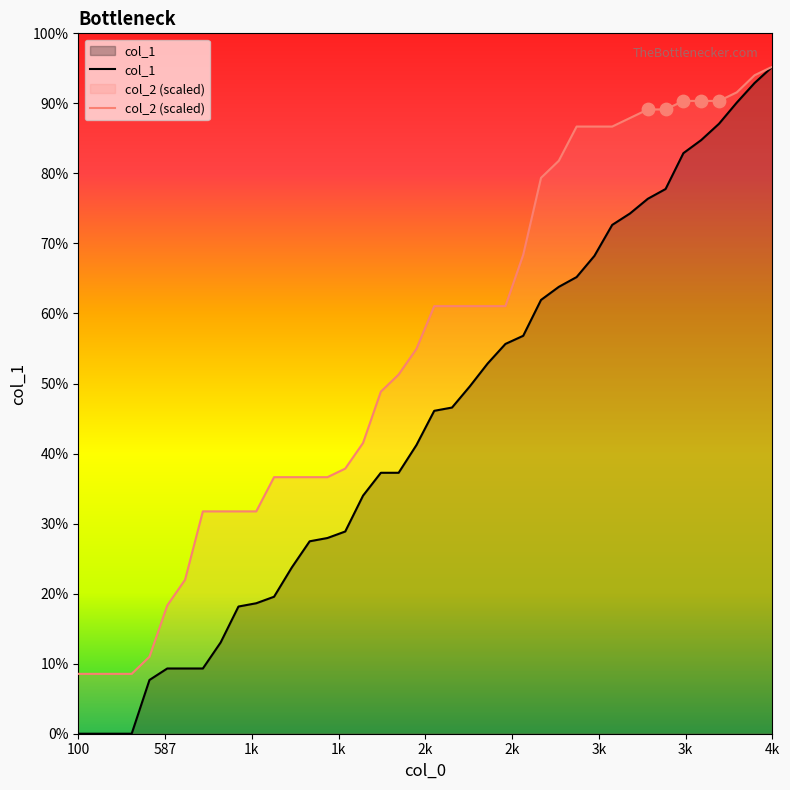

Which series has the widest spread of Y values?

col_1